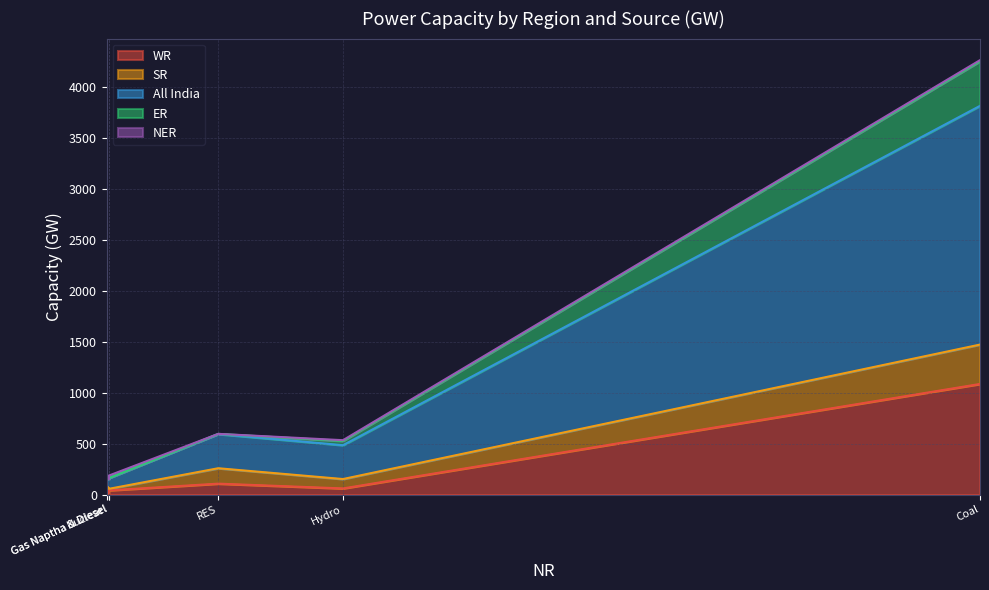

True or false: ER has more than 0 interior local peaks.

True